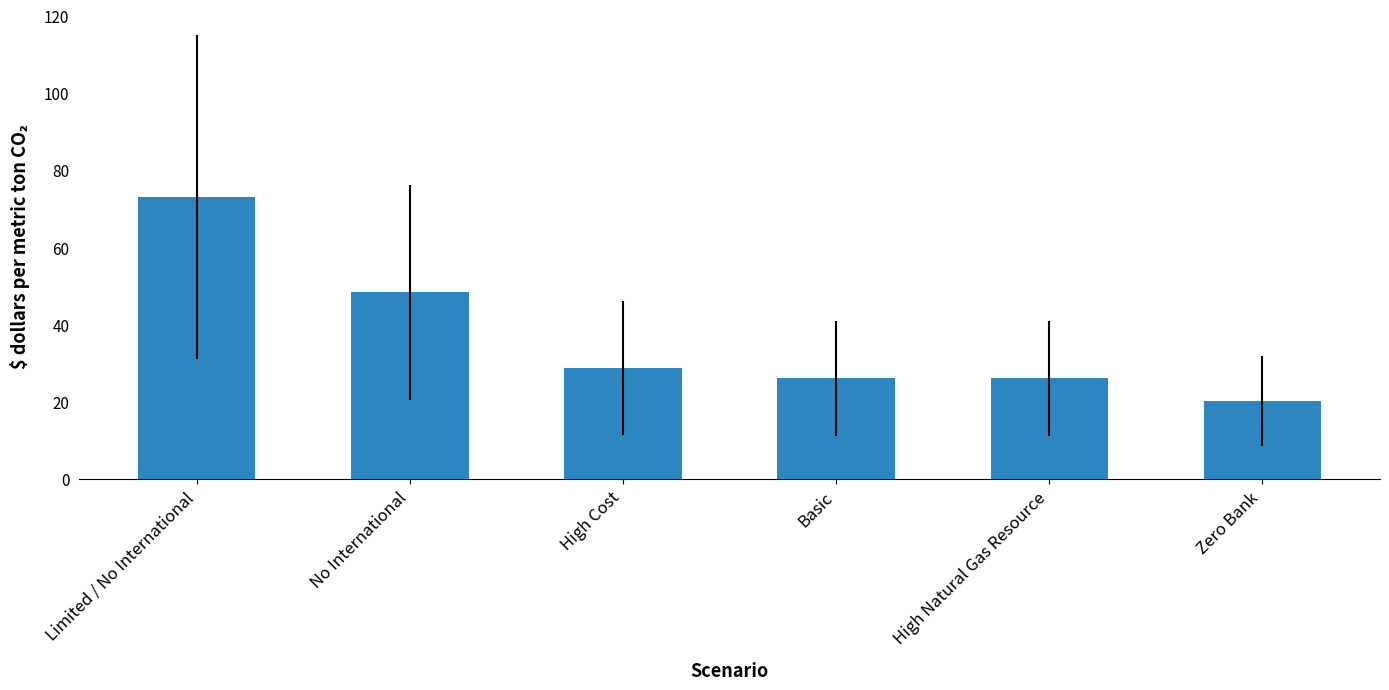

What is the difference between the maximum and minimum values?

52.8